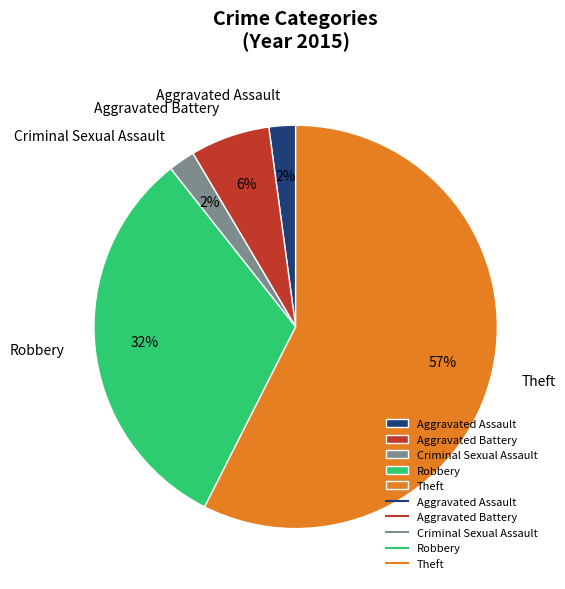

To the nearest percent, what is the average slice percentage?

20%